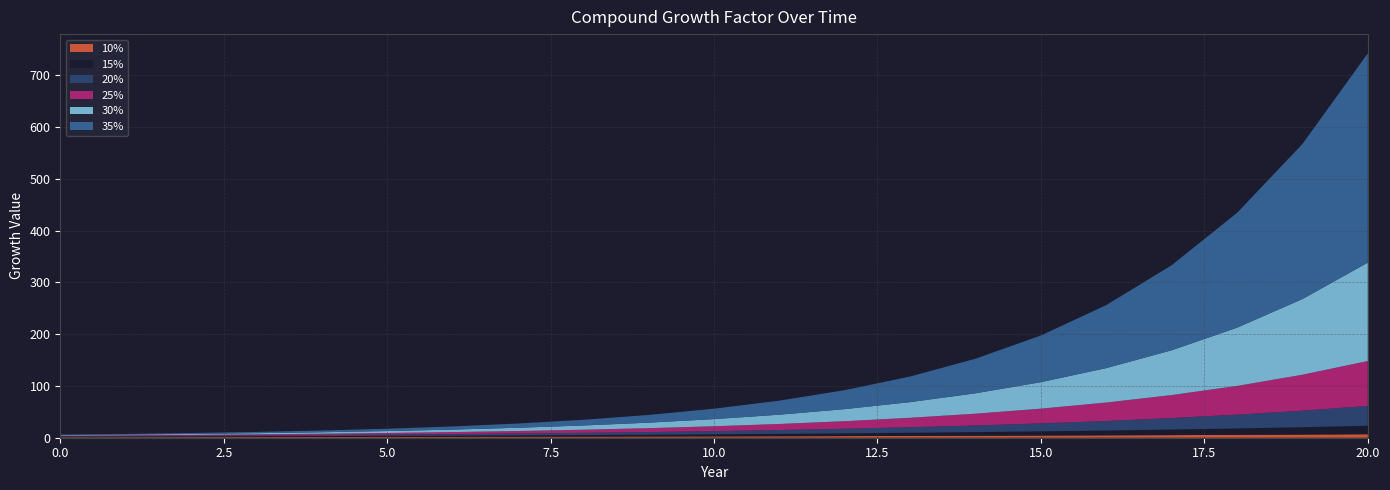

Reading right to left, transcribe all the data shown in this chart.

10%: 20=6.7	19=6.1	18=5.6	17=5.1	16=4.6	15=4.2	14=3.8	13=3.5	12=3.1	11=2.9	10=2.6	9=2.4	8=2.1	7=1.9	6=1.8	5=1.6	4=1.5	3=1.3	2=1.2	1=1.1	0=1.0
15%: 20=16.4	19=14.2	18=12.4	17=10.8	16=9.4	15=8.1	14=7.1	13=6.2	12=5.4	11=4.7	10=4.0	9=3.5	8=3.1	7=2.7	6=2.3	5=2.0	4=1.7	3=1.5	2=1.3	1=1.1	0=1.0
20%: 20=38.3	19=31.9	18=26.6	17=22.2	16=18.5	15=15.4	14=12.8	13=10.7	12=8.9	11=7.4	10=6.2	9=5.2	8=4.3	7=3.6	6=3.0	5=2.5	4=2.1	3=1.7	2=1.4	1=1.2	0=1.0
25%: 20=86.7	19=69.4	18=55.5	17=44.4	16=35.5	15=28.4	14=22.7	13=18.2	12=14.6	11=11.6	10=9.3	9=7.5	8=6.0	7=4.8	6=3.8	5=3.1	4=2.4	3=2.0	2=1.6	1=1.2	0=1.0
30%: 20=190.0	19=146.2	18=112.5	17=86.5	16=66.5	15=51.2	14=39.4	13=30.3	12=23.3	11=17.9	10=13.8	9=10.6	8=8.2	7=6.3	6=4.8	5=3.7	4=2.9	3=2.2	2=1.7	1=1.3	0=1.0
35%: 20=404.3	19=299.5	18=221.8	17=164.3	16=121.7	15=90.2	14=66.8	13=49.5	12=36.6	11=27.1	10=20.1	9=14.9	8=11.0	7=8.2	6=6.1	5=4.5	4=3.3	3=2.5	2=1.8	1=1.4	0=1.0